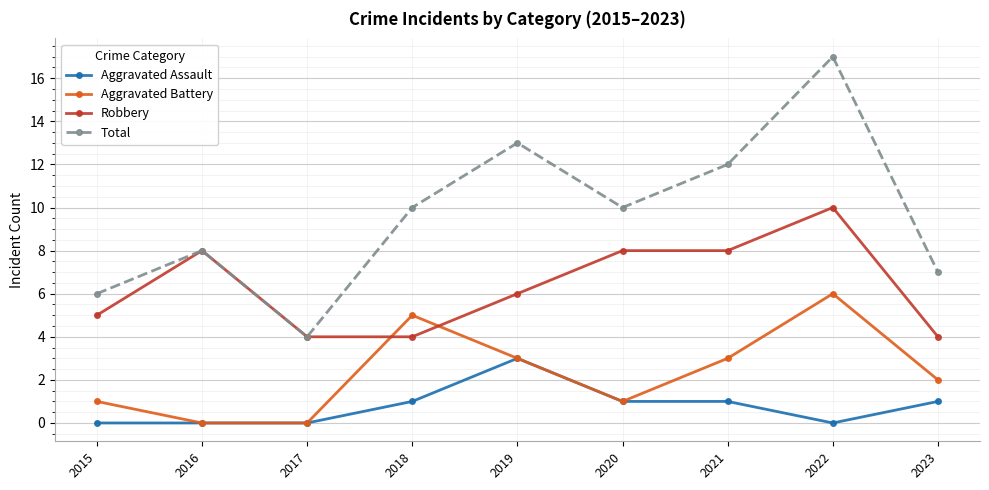

Is it true that Robbery equals 8 at 2021?

True